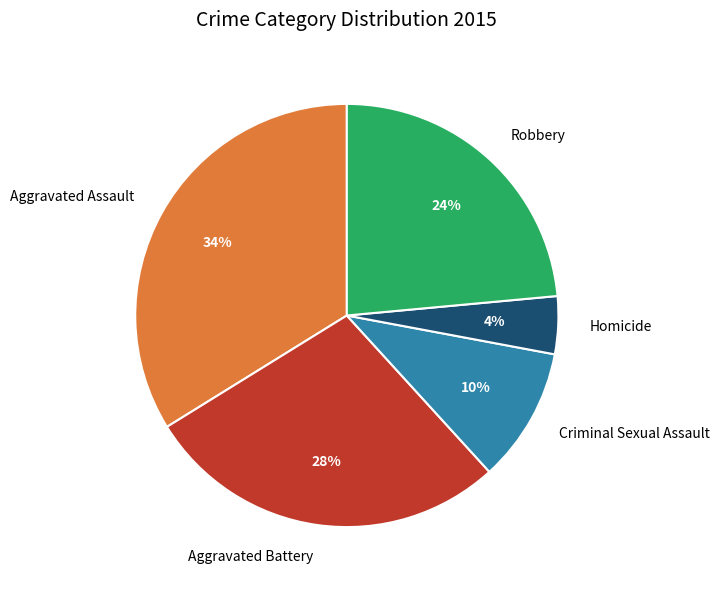

The Aggravated Battery slice represents 28% of the pie. True or false?

True